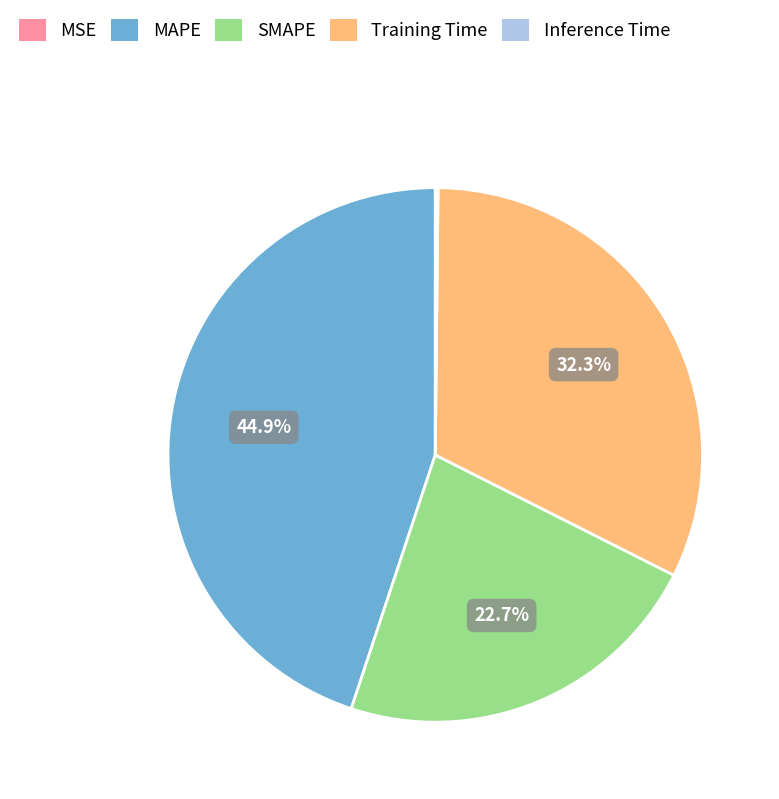

How much of the chart is everything except Training Time?

67.7%